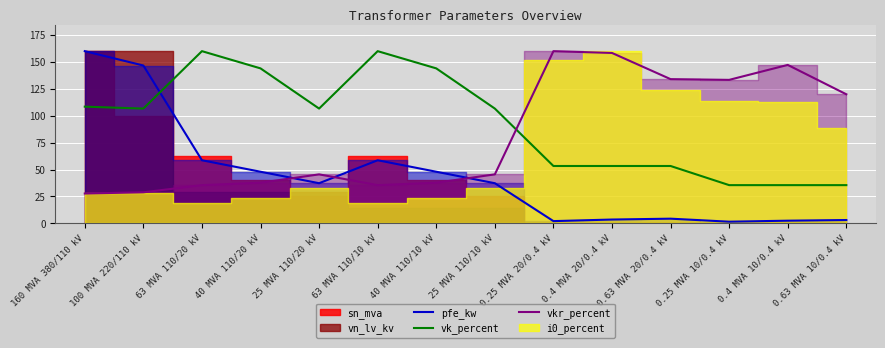

Reading left to right, extract all data points from this chart.

pfe_kw: 160.0	146.7	58.7	48.0	37.3	58.7	48.0	37.3	2.1	3.6	4.4	1.6	2.5	3.1
vk_percent: 108.4	106.7	160.0	144.0	106.7	160.0	144.0	106.7	53.3	53.3	53.3	35.6	35.6	35.6
vkr_percent: 27.8	28.9	35.6	37.8	45.6	35.6	37.8	45.6	160.0	158.3	134.0	133.3	147.2	119.9